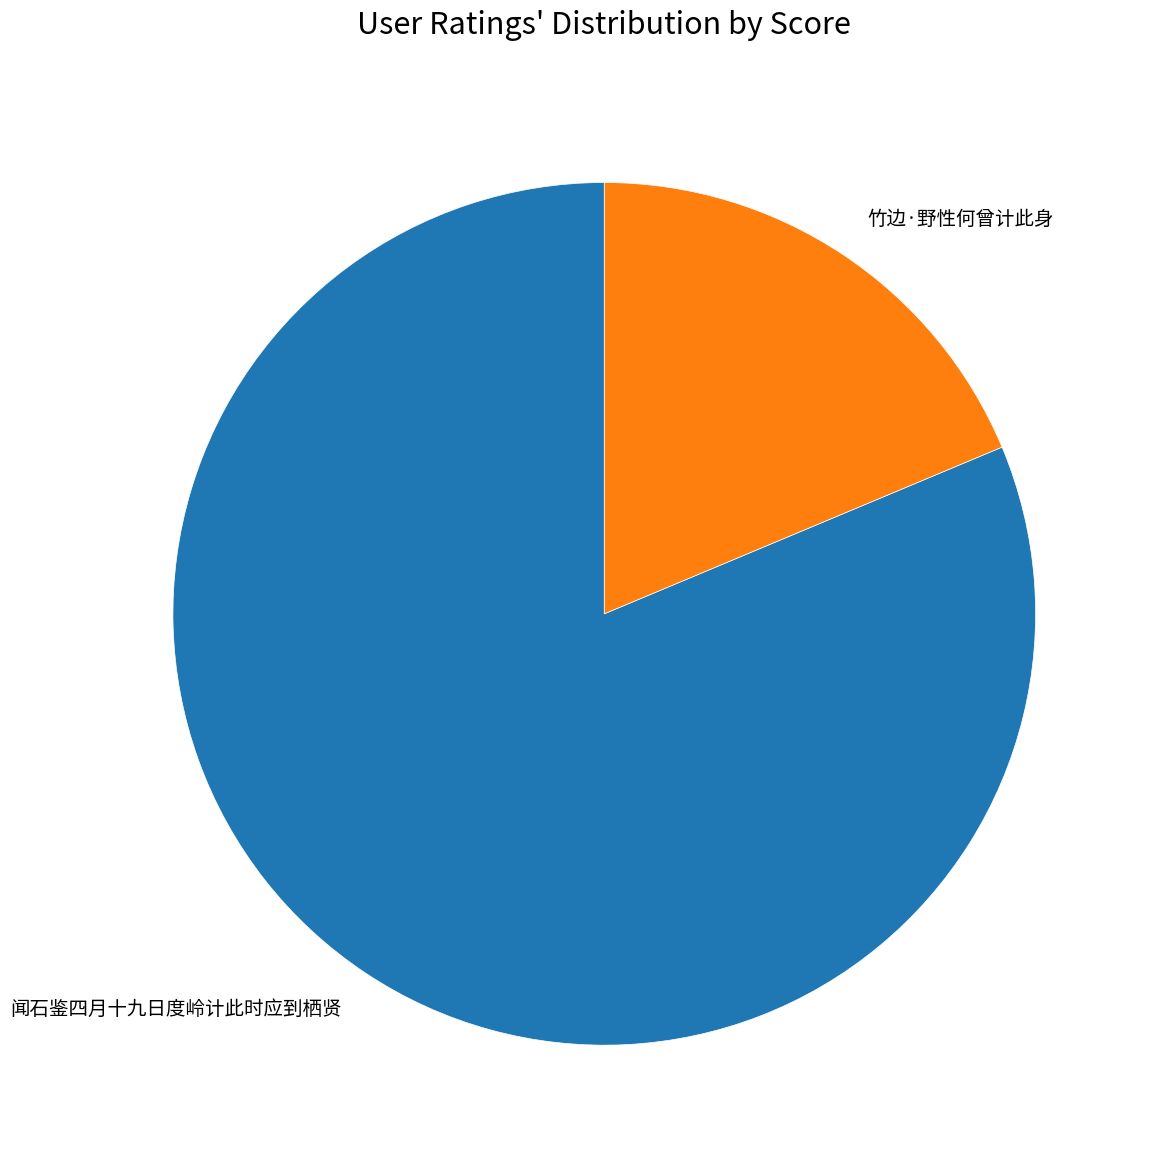

The 竹边·野性何曾计此身 slice represents 19% of the pie. True or false?

True